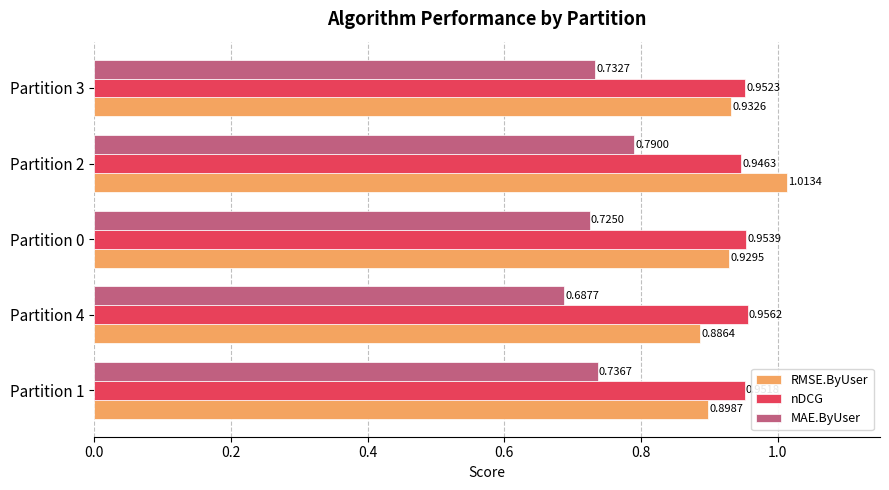

List the series in order of their peak value, lowest first.

MAE.ByUser, nDCG, RMSE.ByUser